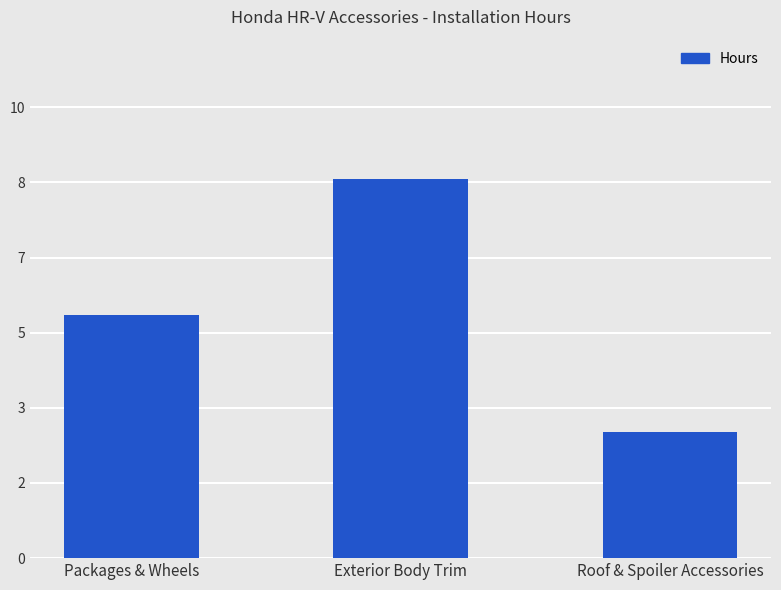

What is the value of the 1st bar from the left?

5.4